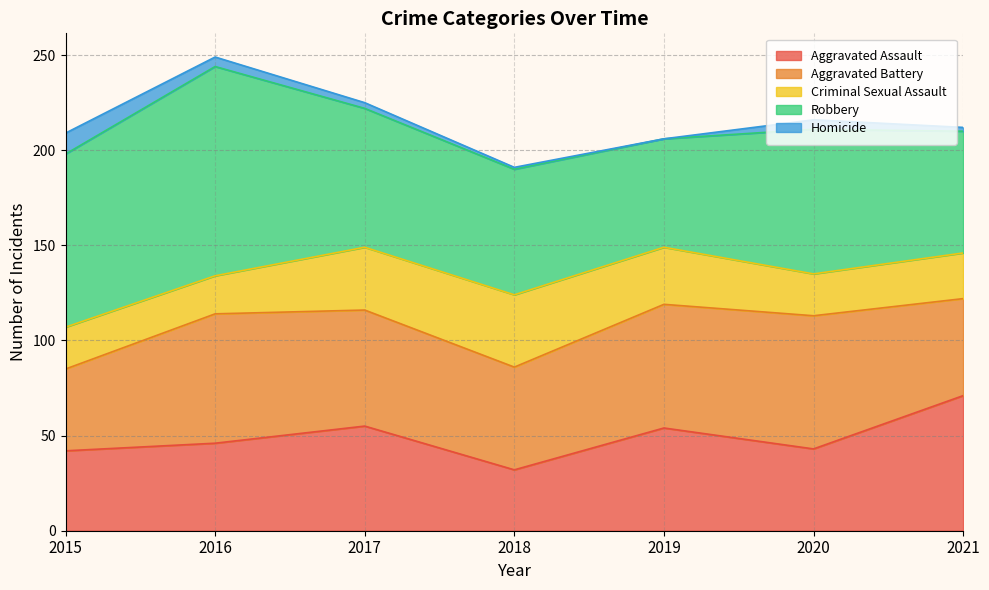

Between 2016 and 2018, which series saw the biggest shift?

Robbery